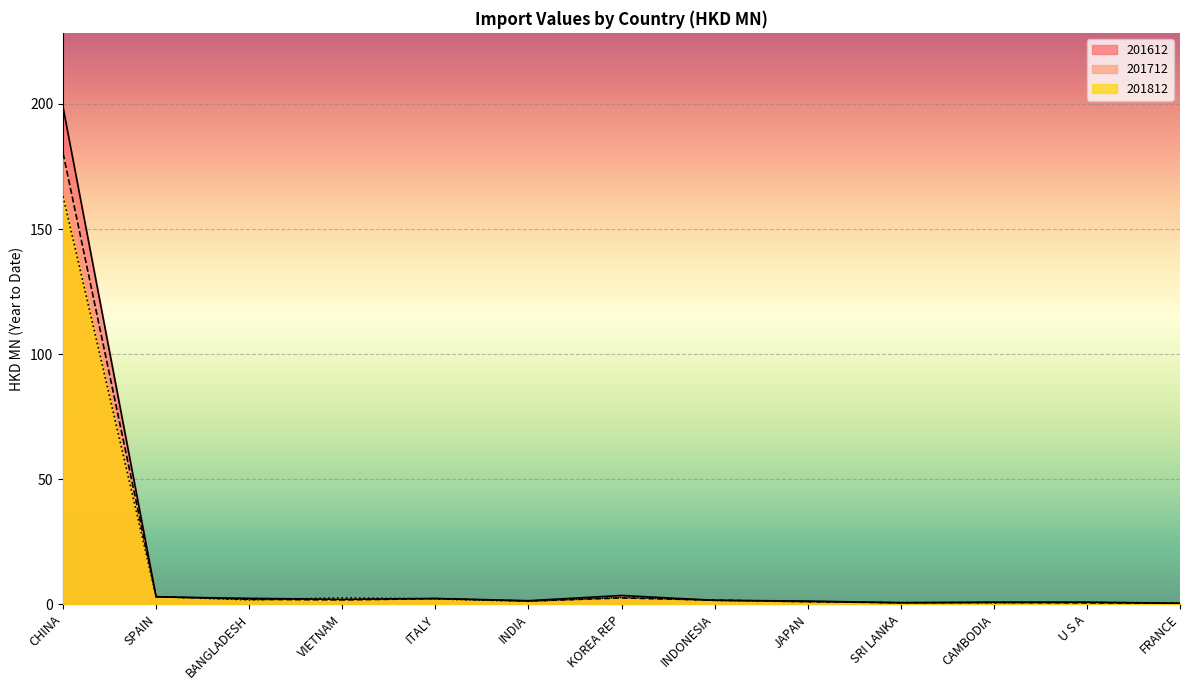

What is the sum of the 201812 values at VIETNAM and ITALY?

4.7